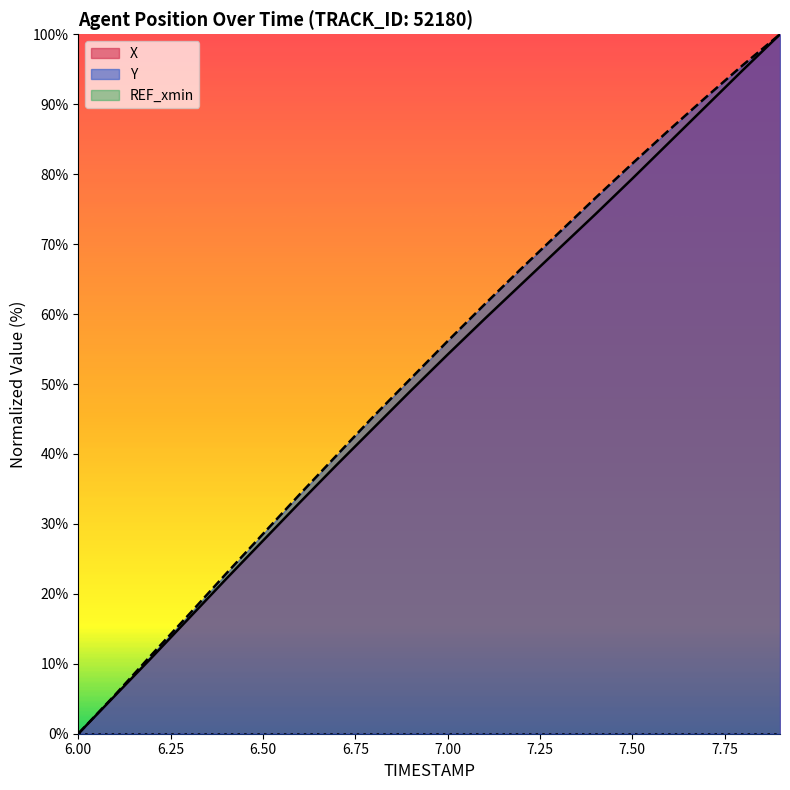

Does the chart have visible grid lines?

No